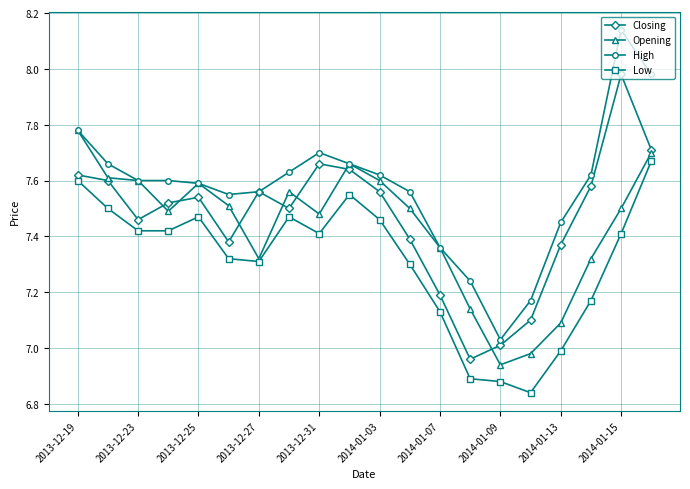

Rank the series by their maximum value, from highest to lowest.

High, Closing, Opening, Low